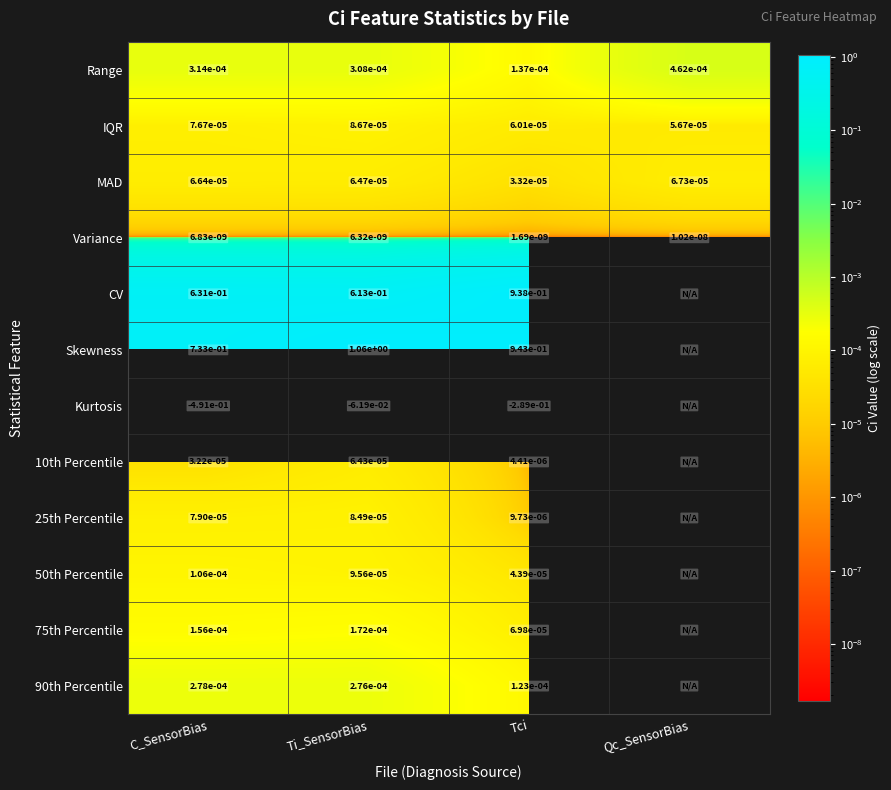

At which label is IQR closest to 0?

Qc_SensorBias